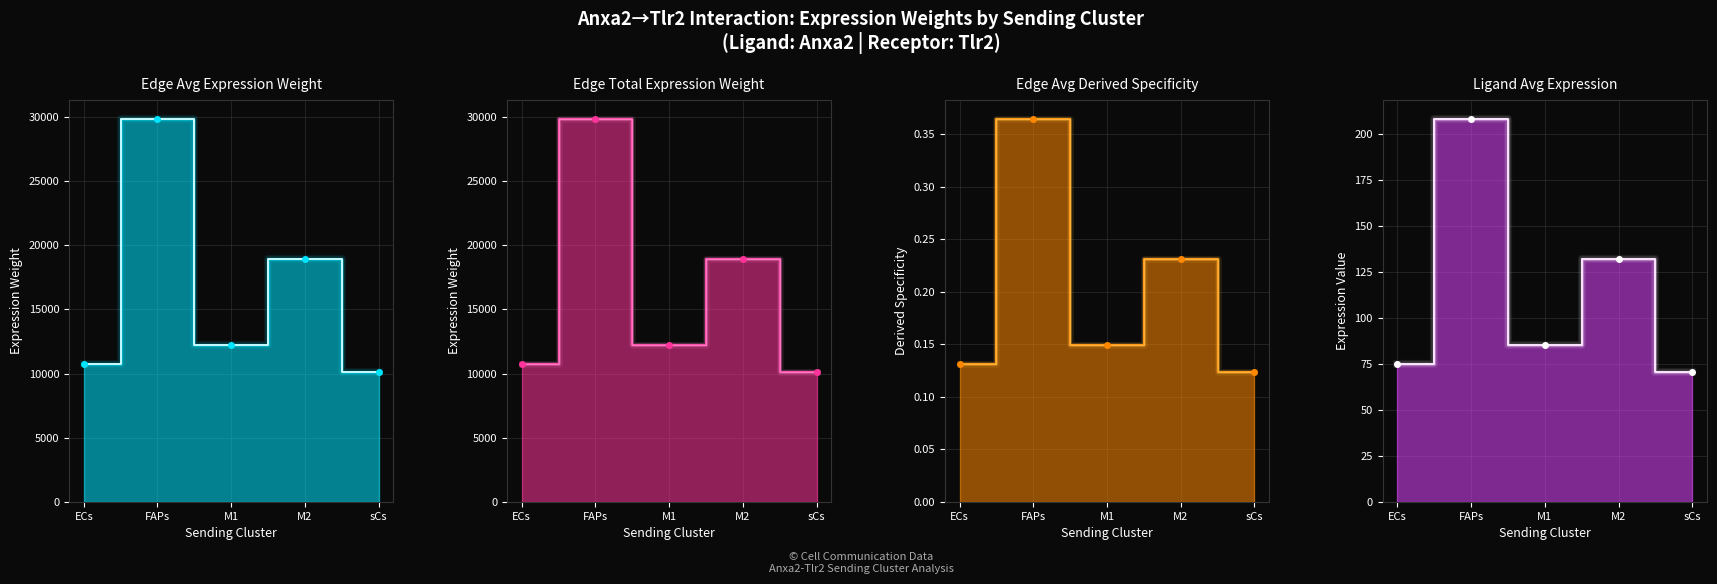

How many lines are shown in the chart?

4